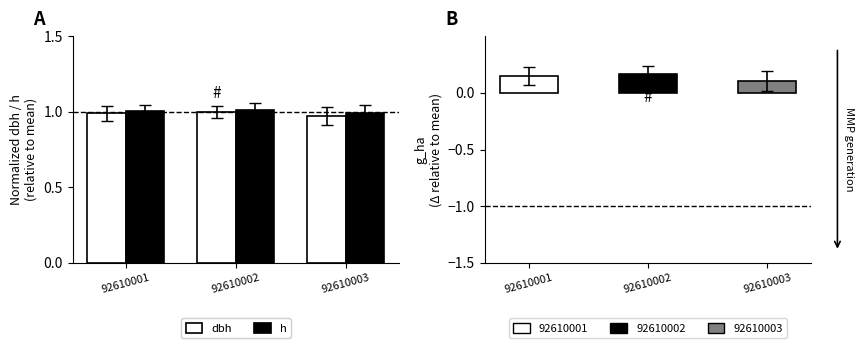

Rank the series by their maximum value, from highest to lowest.

h, dbh